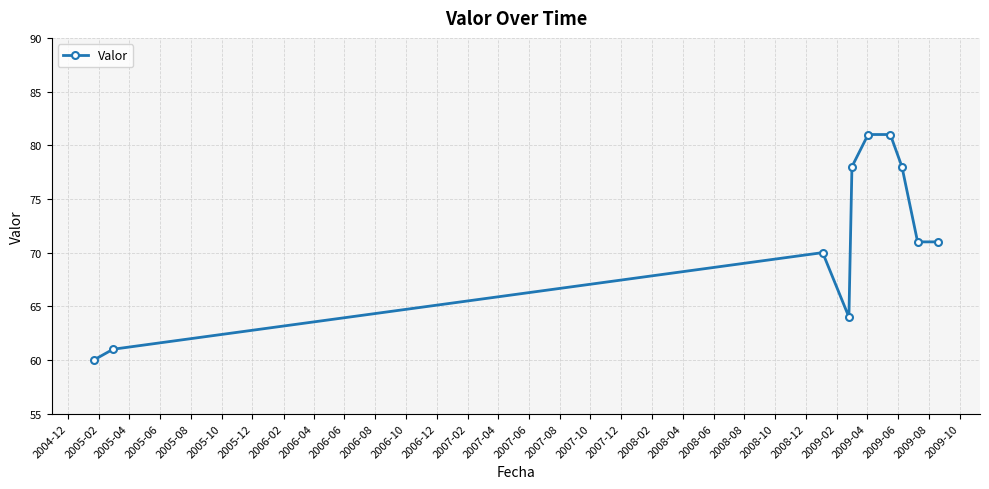

What is the greatest value displayed?

81